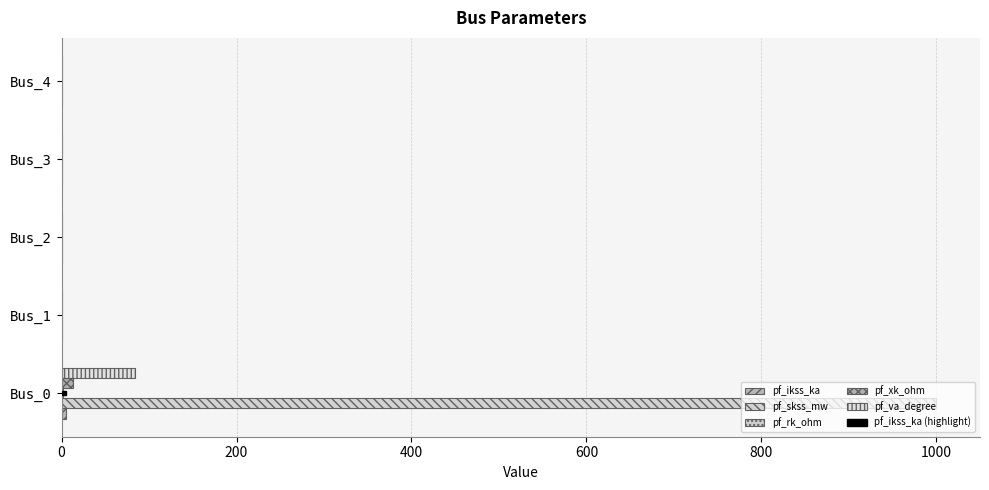

Which series changed the most between Bus_0 and Bus_4?

pf_skss_mw